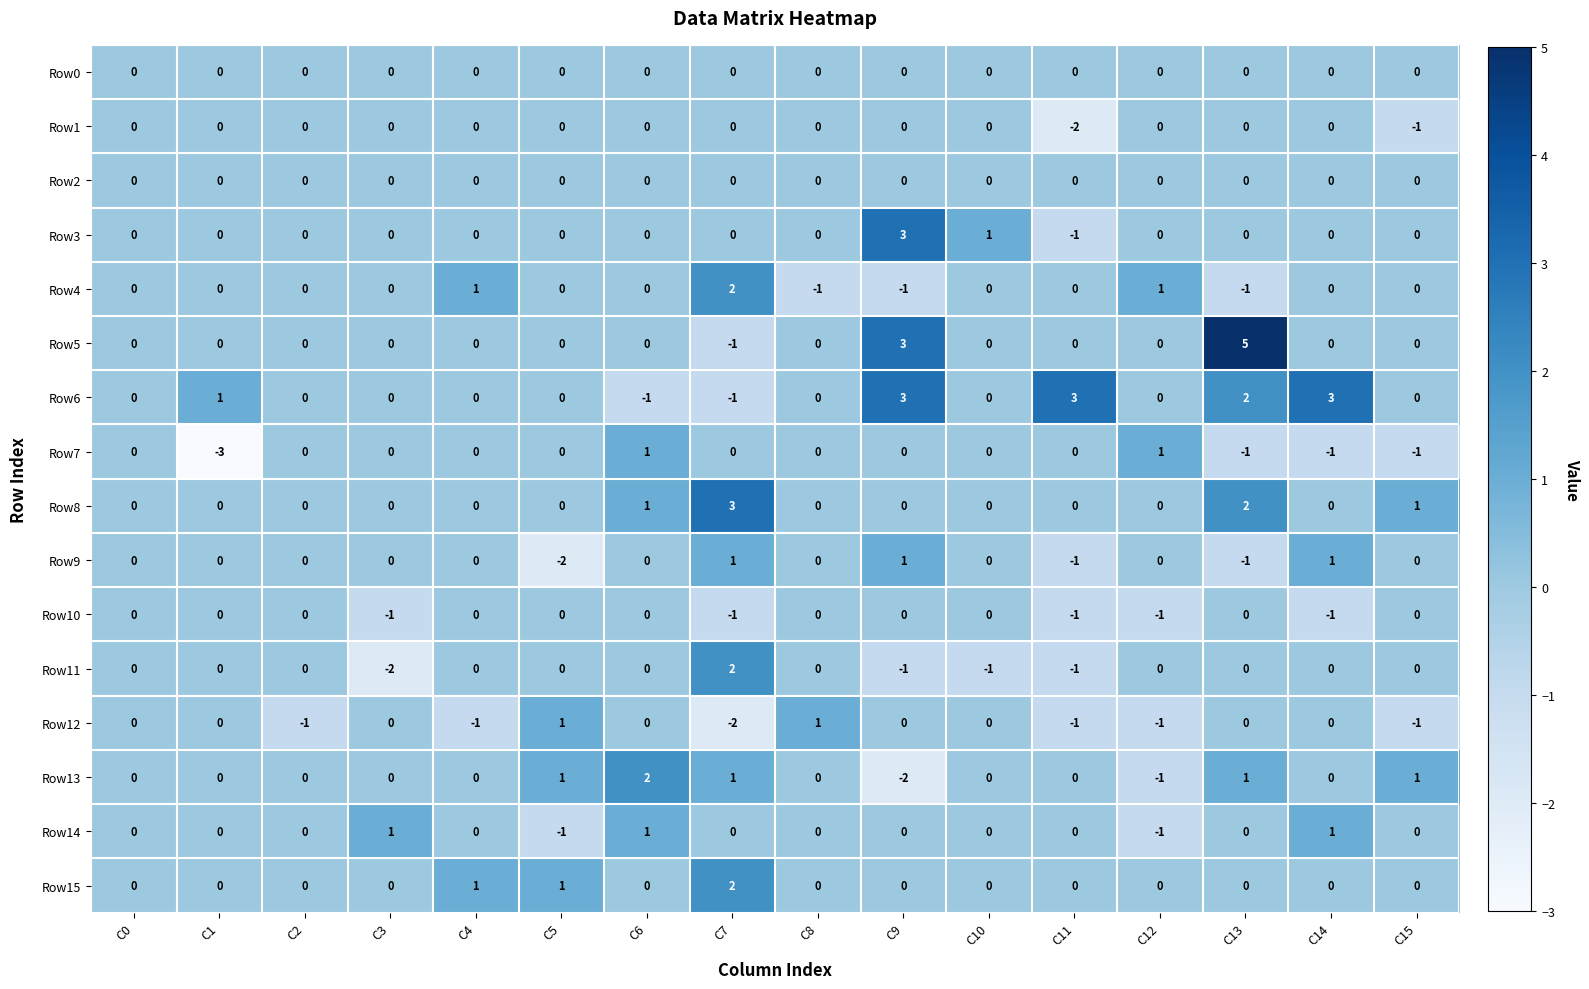

Count the number of data series in this chart.

16